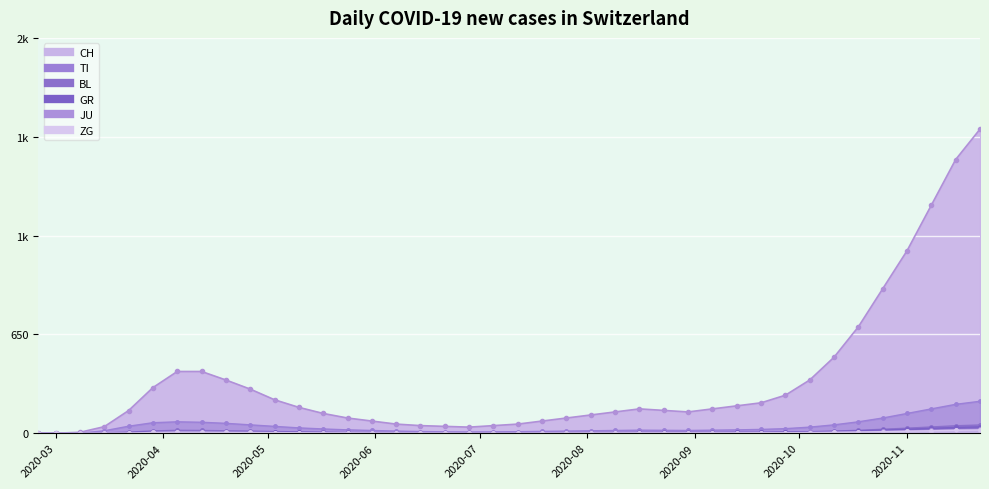

At which label does ZG reach its peak?

2020-11-22